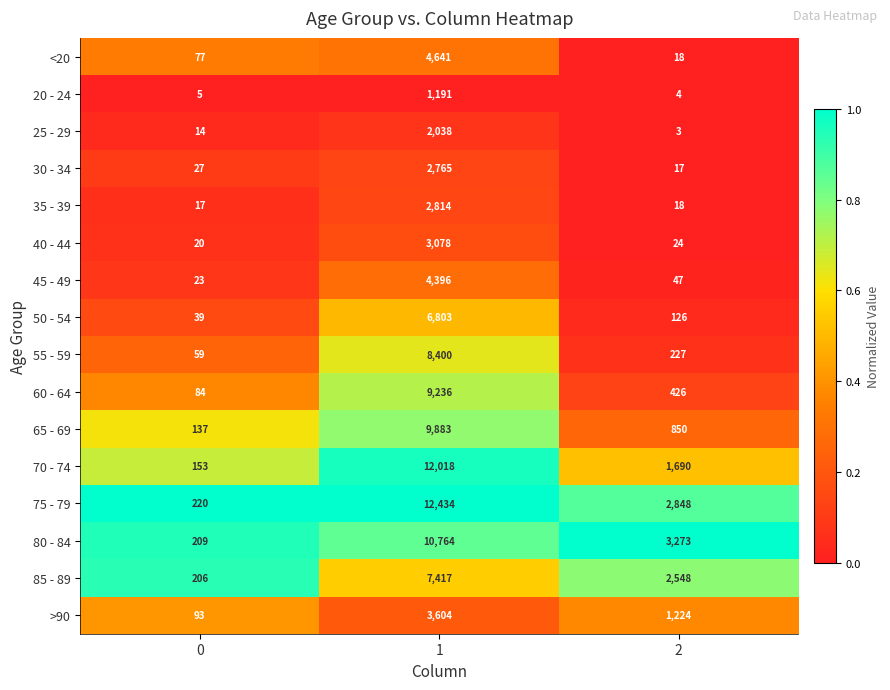

Is the value of 50 - 54 at 2 greater than the value of 75 - 79 at 0?

No